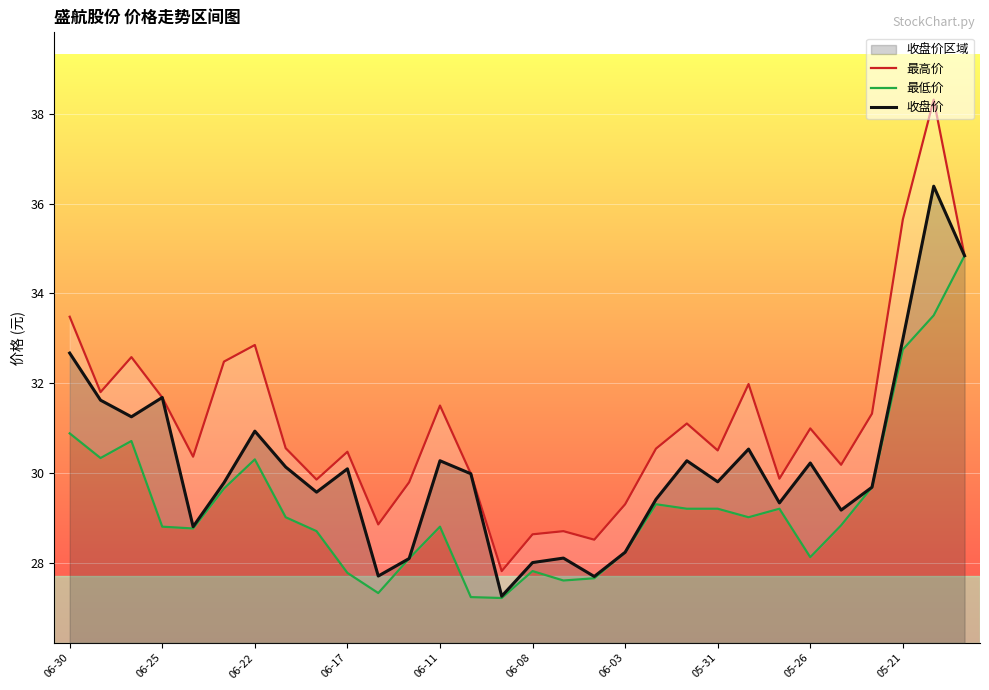

At how many categories does at least one series exceed 32?

7